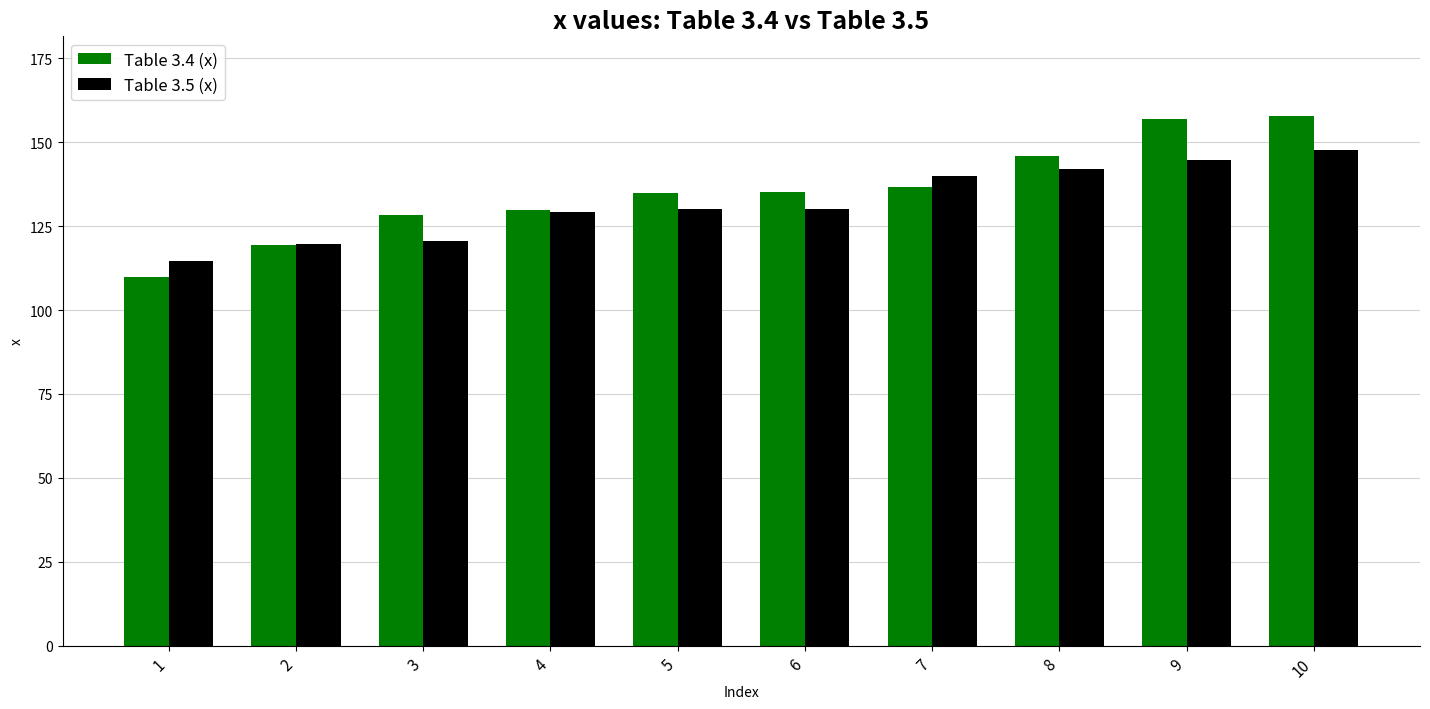

The Table 3.4 (x) series shows 41.7 at 8. True or false?

False